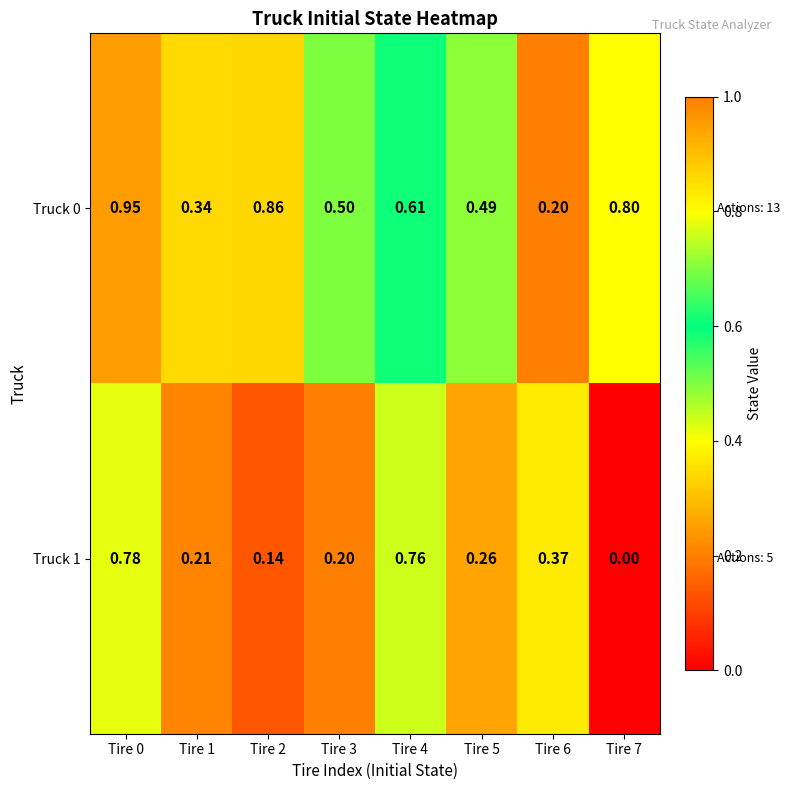

Is the value of Truck 0 at Tire 7 greater than the value of Truck 1 at Tire 3?

Yes